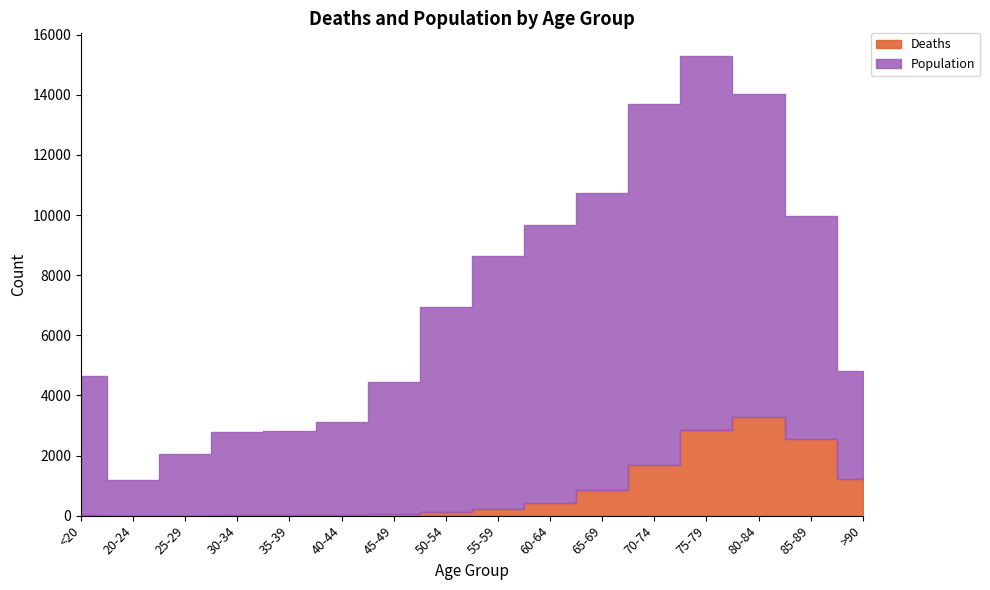

What is the total value across all series at 50-54?

6929